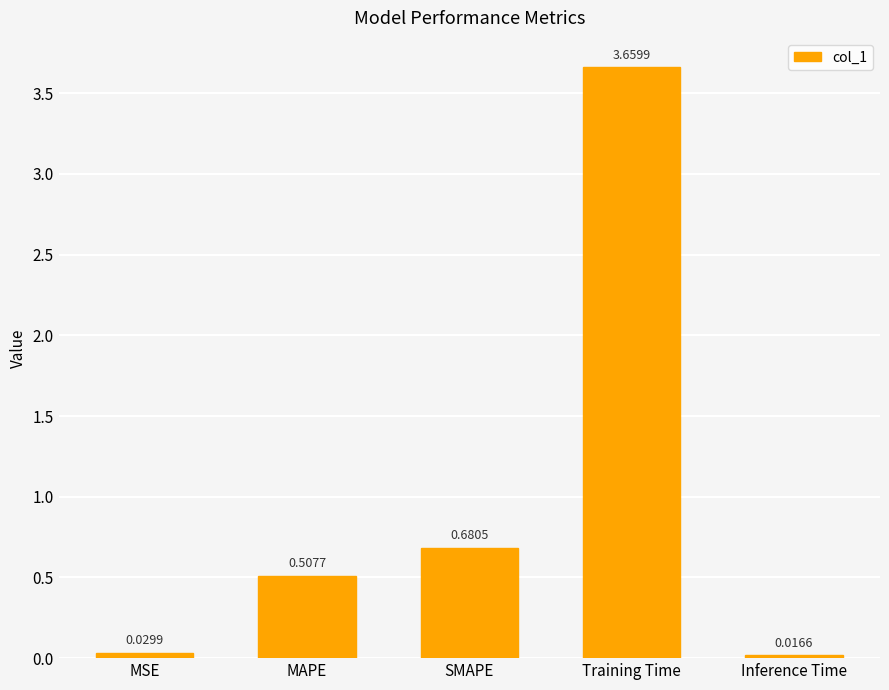

Which has a higher value, Inference Time or Training Time?

Training Time